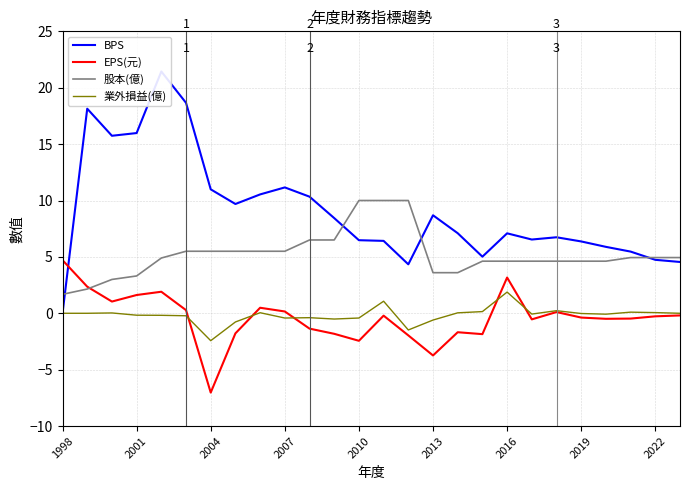

What is the difference between the second highest and minimum values in the BPS series?

18.7